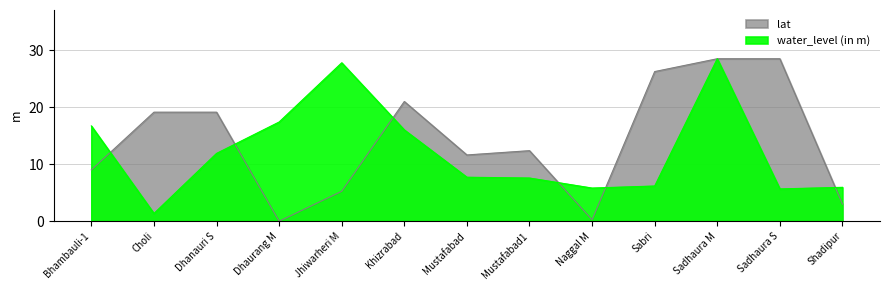

What is the label of the 13th point from the left?

Shadipur